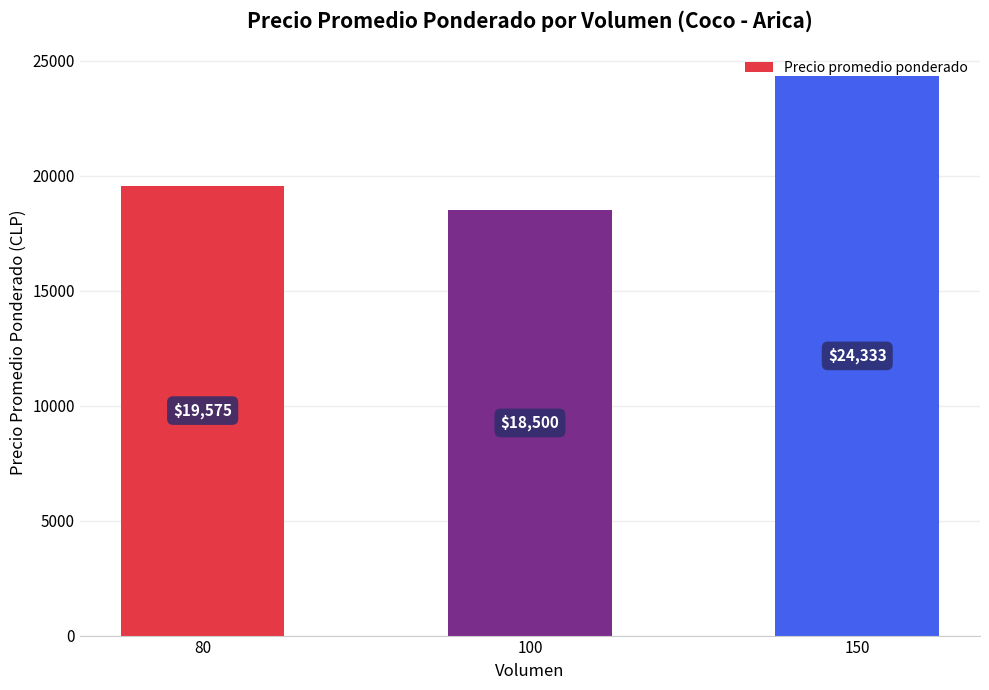

Reading left to right, transcribe all the data shown in this chart.

80=19575	100=18500	150=24333